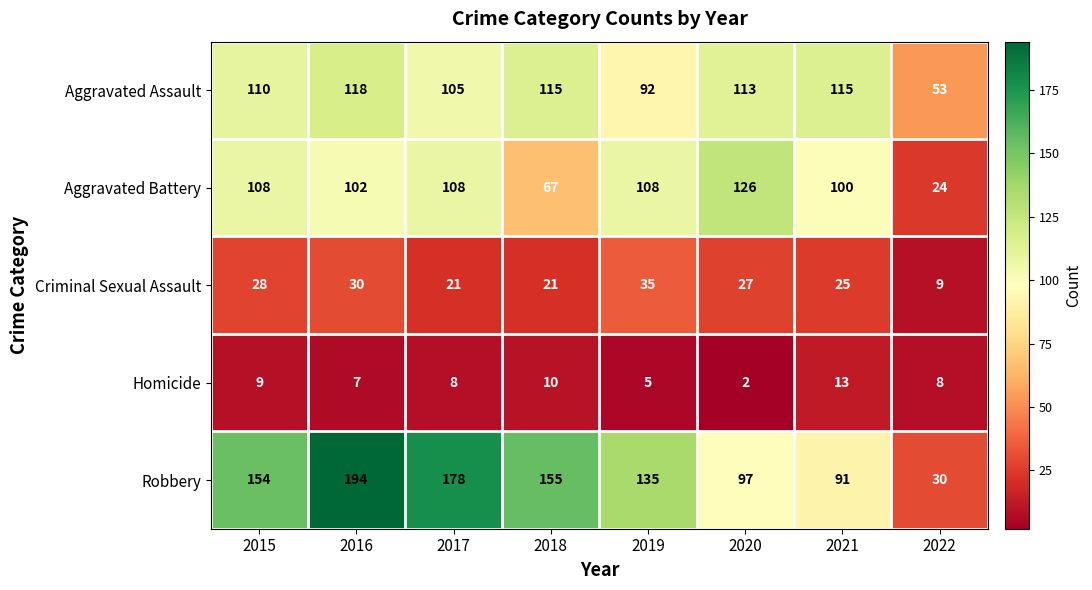

Where is Aggravated Assault nearest to the value 85?

2019